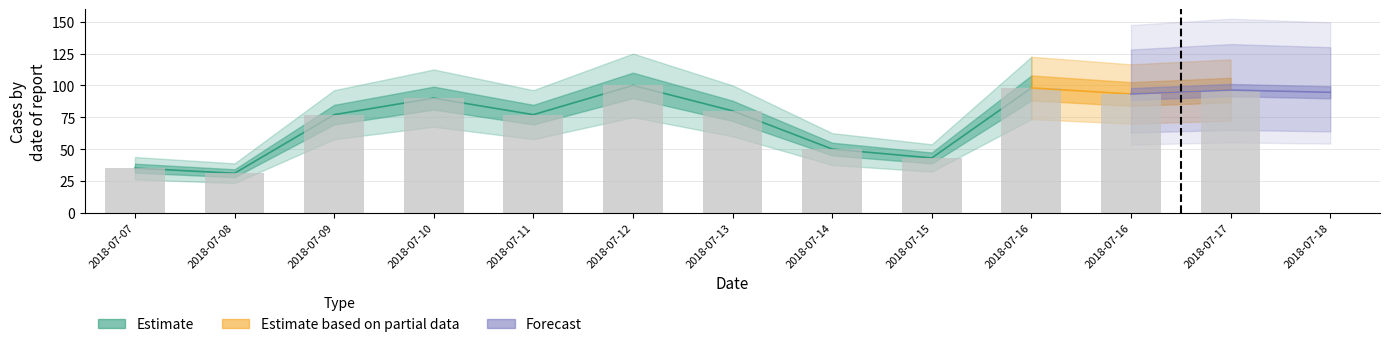

Reading left to right, what are all the values shown in this chart?

2018-07-07=35.0	2018-07-08=31.0	2018-07-09=77.0	2018-07-10=90.0	2018-07-11=77.0	2018-07-12=100.0	2018-07-13=80.0	2018-07-14=50.0	2018-07-15=43.0	2018-07-16=98.0	2018-07-16=93.2	2018-07-17=96.3	2018-07-18=94.6